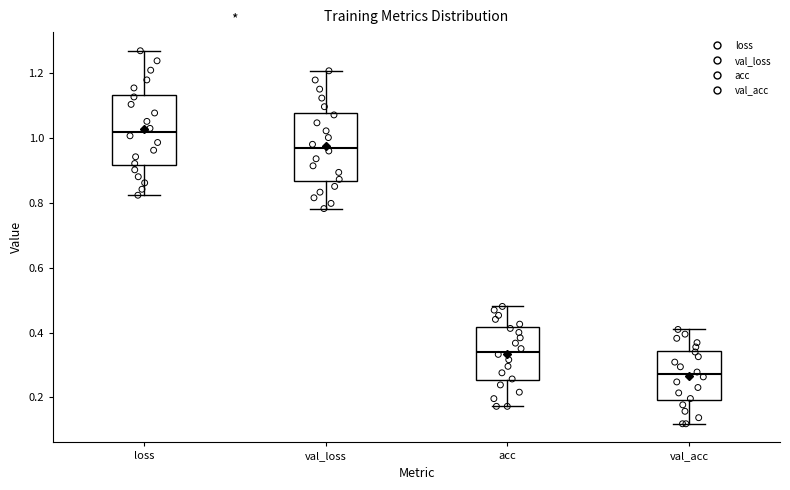

Reading left to right, transcribe this box plot: for each box, give where its median line is, the range the box spans, and where its two whiskers end, as read against the y-axis. The values are not printed on the chart, so give them approximately, as read against the axis.

loss: median 1.02, box 0.92 to 1.14, whiskers 0.82 to 1.26
val_loss: median 0.98, box 0.86 to 1.08, whiskers 0.78 to 1.20
acc: median 0.34, box 0.26 to 0.42, whiskers 0.18 to 0.48
val_acc: median 0.28, box 0.20 to 0.34, whiskers 0.12 to 0.40